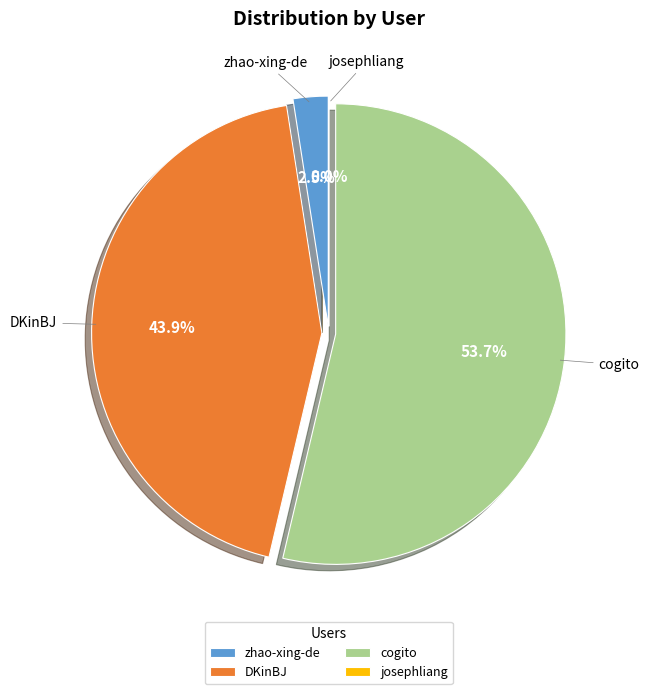

Is it true that DKinBJ is 44% of the pie?

True